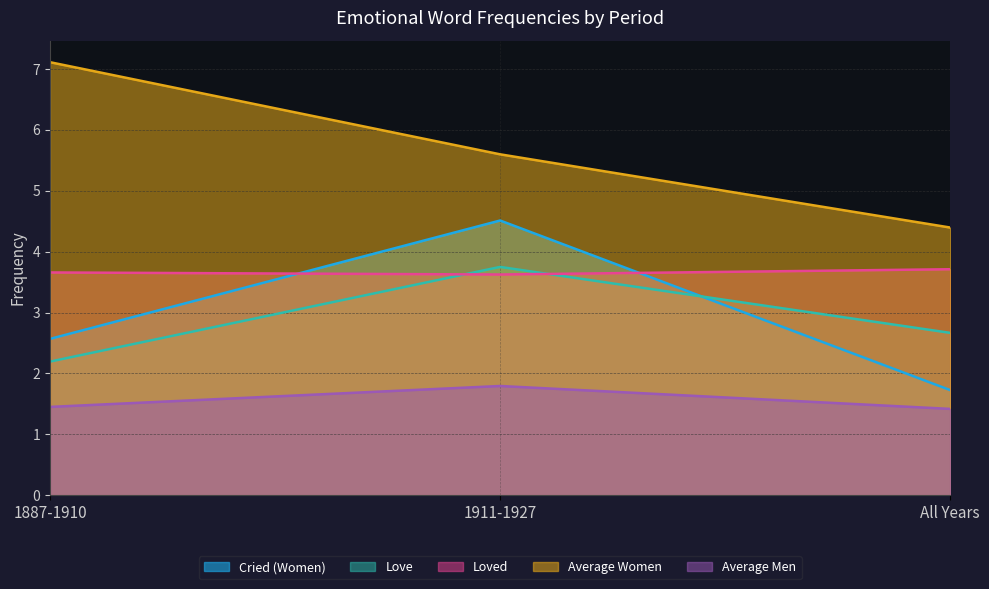

Which category has the highest value across all series?

1887-1910